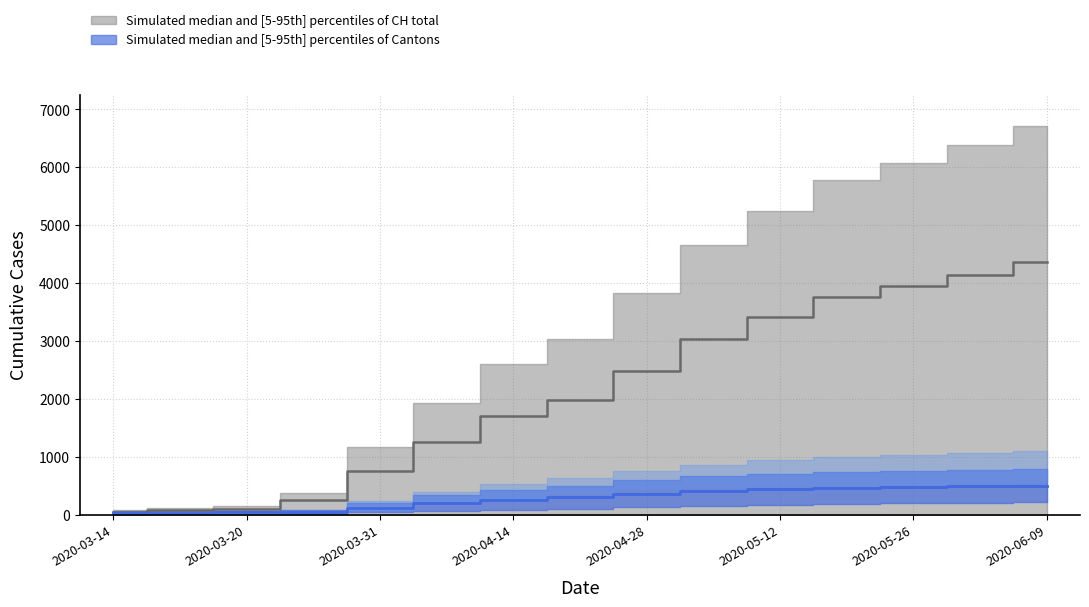

Reading left to right, extract all data points from this chart.

CH median (reference): 49.4	75.4	100.8	247.0	754.0	1248.7	1694.5	1973.4	2485.6	3030.3	3411.2	3755.7	3942.2	4144.4	4358.9
Canton median: 30.5	31.5	36.0	46.0	120.5	196.0	256.0	296.5	359.5	408.0	436.0	458.0	473.5	485.0	496.0